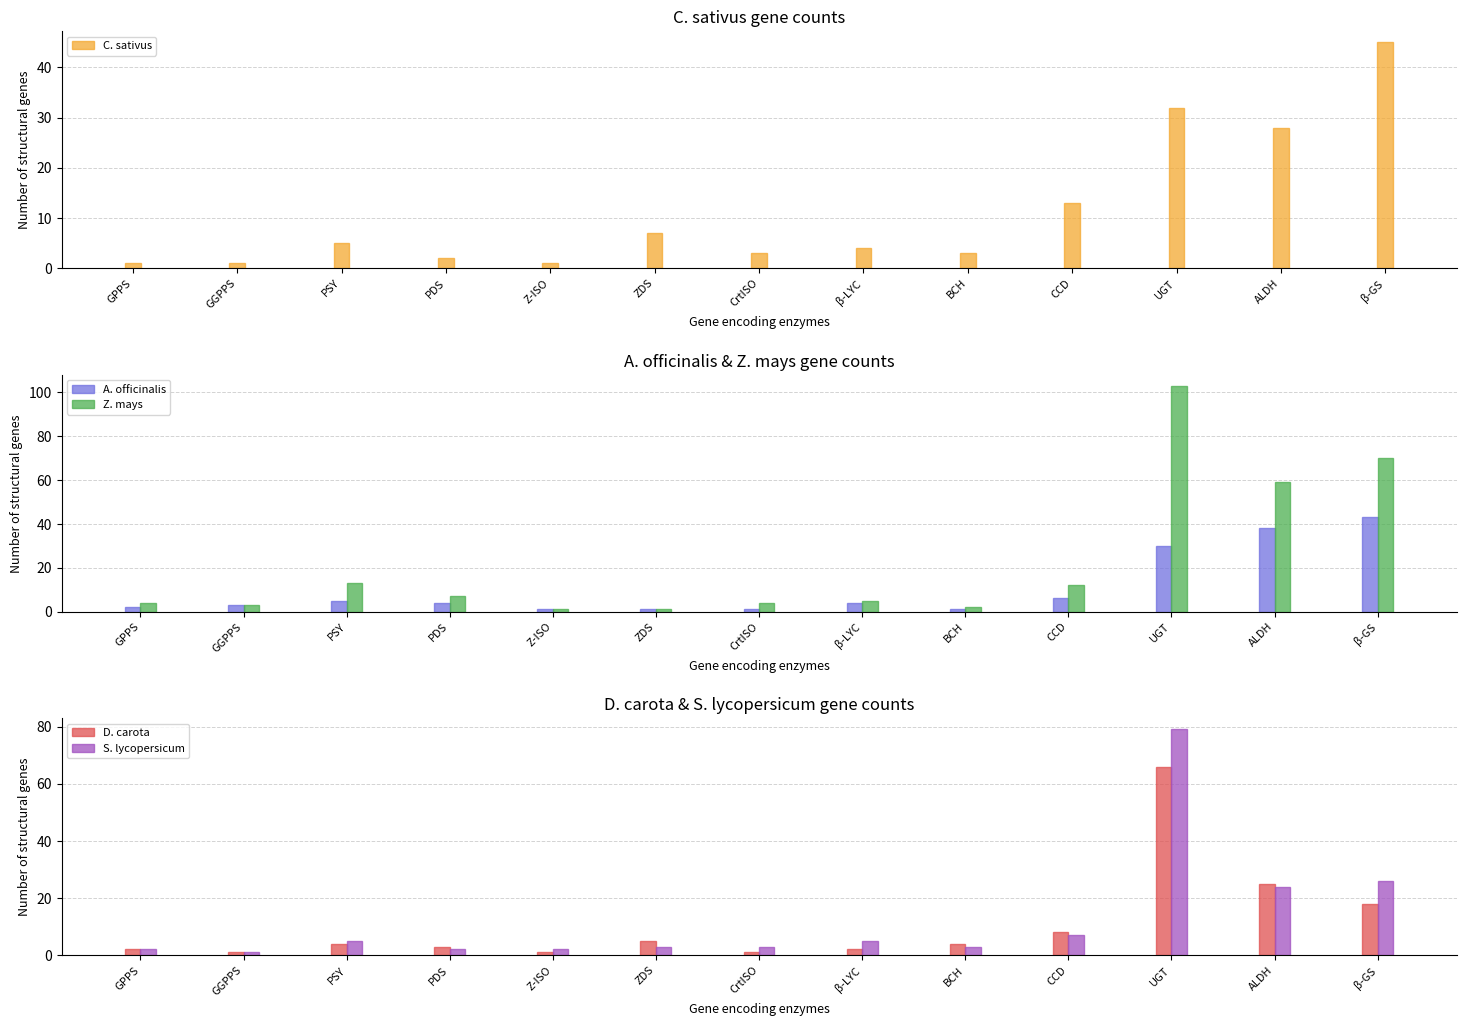

At which category is the sum across all series the highest?

UGT